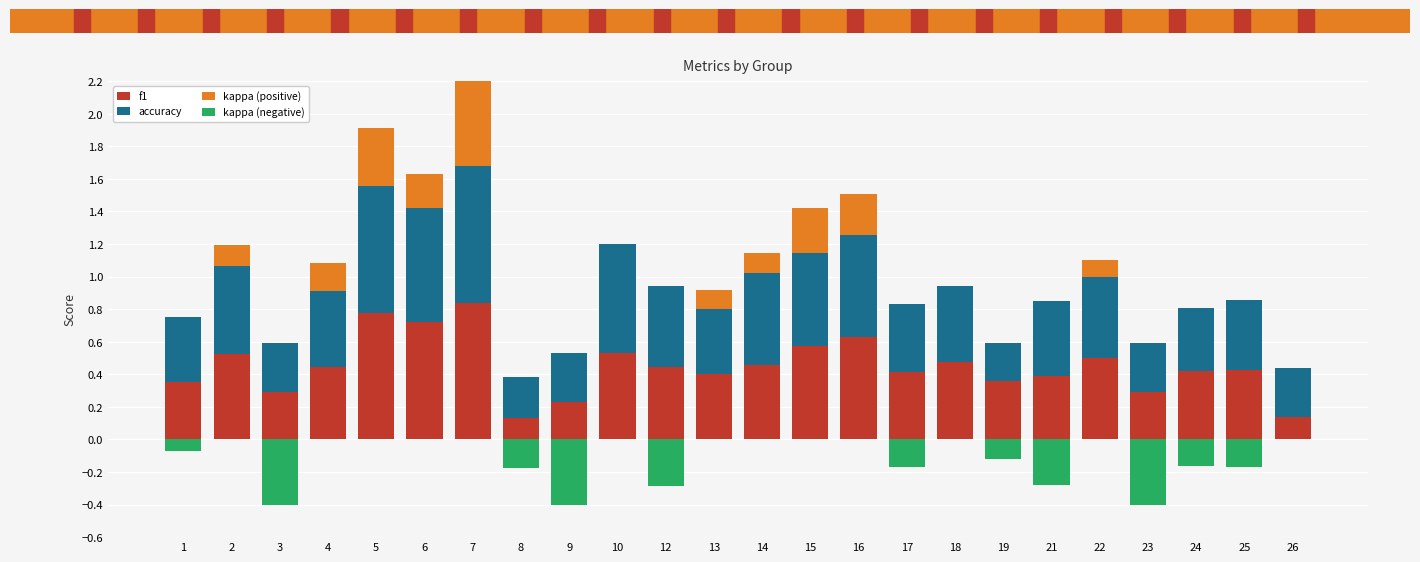

Reading right to left, extract all data points from this chart.

f1: 26=0.1	25=0.4	24=0.4	23=0.3	22=0.5	21=0.4	19=0.4	18=0.5	17=0.4	16=0.6	15=0.6	14=0.5	13=0.4	12=0.4	10=0.5	9=0.2	8=0.1	7=0.8	6=0.7	5=0.8	4=0.4	3=0.3	2=0.5	1=0.3
accuracy: 26=0.3	25=0.4	24=0.4	23=0.3	22=0.5	21=0.5	19=0.2	18=0.5	17=0.4	16=0.6	15=0.6	14=0.6	13=0.4	12=0.5	10=0.7	9=0.3	8=0.2	7=0.8	6=0.7	5=0.8	4=0.5	3=0.3	2=0.5	1=0.4
kappa (positive): 26=0.0	25=0.0	24=0.0	23=0.0	22=0.1	21=0.0	19=0.0	18=0.0	17=0.0	16=0.2	15=0.3	14=0.1	13=0.1	12=0.0	10=0.0	9=0.0	8=0.0	7=0.6	6=0.2	5=0.4	4=0.2	3=0.0	2=0.1	1=0.0
kappa (negative): 26=0.0	25=-0.2	24=-0.2	23=-0.4	22=0.0	21=-0.3	19=-0.1	18=0.0	17=-0.2	16=0.0	15=0.0	14=0.0	13=0.0	12=-0.3	10=0.0	9=-0.4	8=-0.2	7=0.0	6=0.0	5=0.0	4=0.0	3=-0.4	2=0.0	1=-0.1